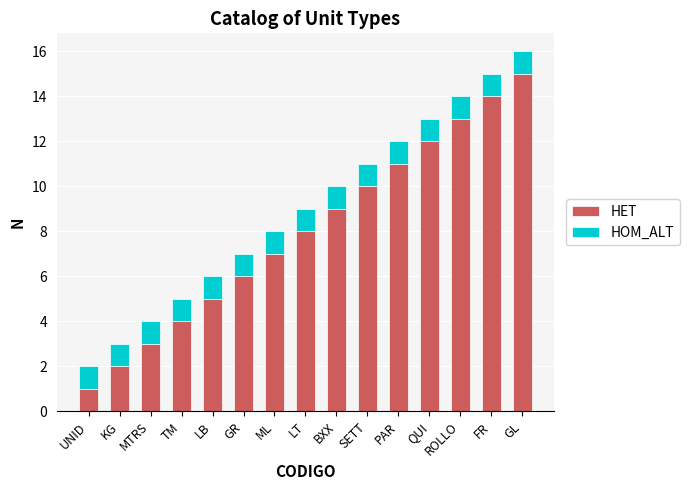

The HET series shows 5 at FR. True or false?

False